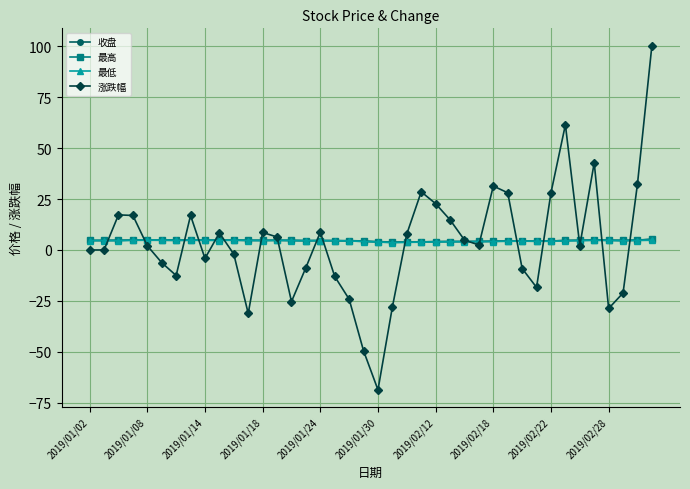

What is the smallest value displayed?

-68.7